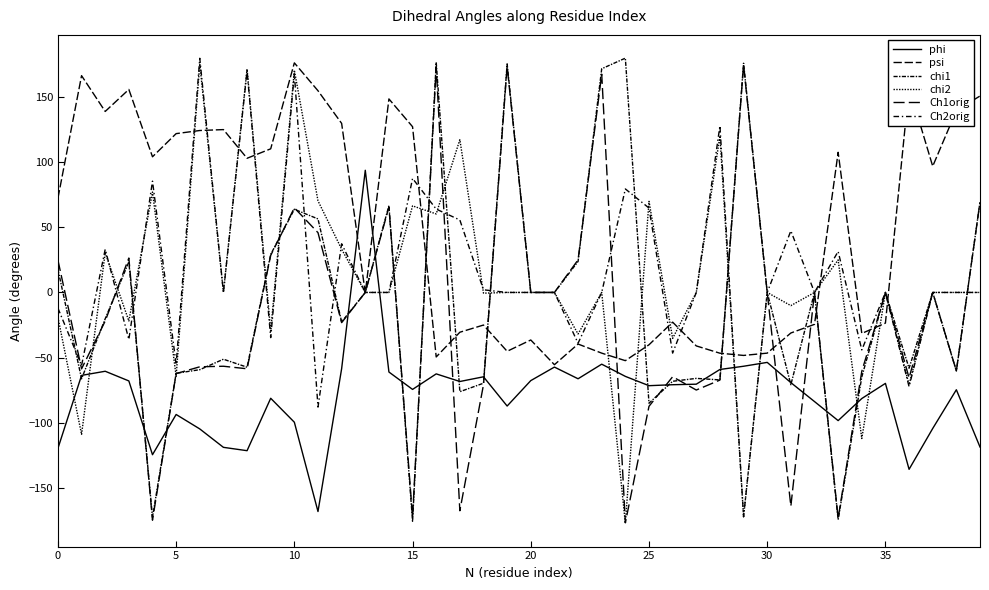

Does the chart have visible grid lines?

No